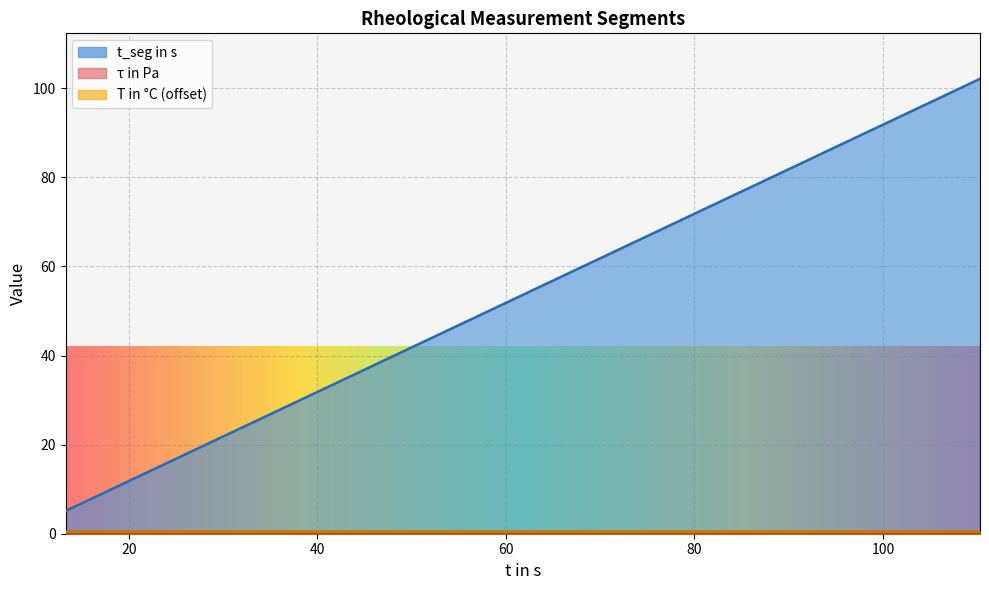

What is the sum of all t_seg in s values?

1072.4